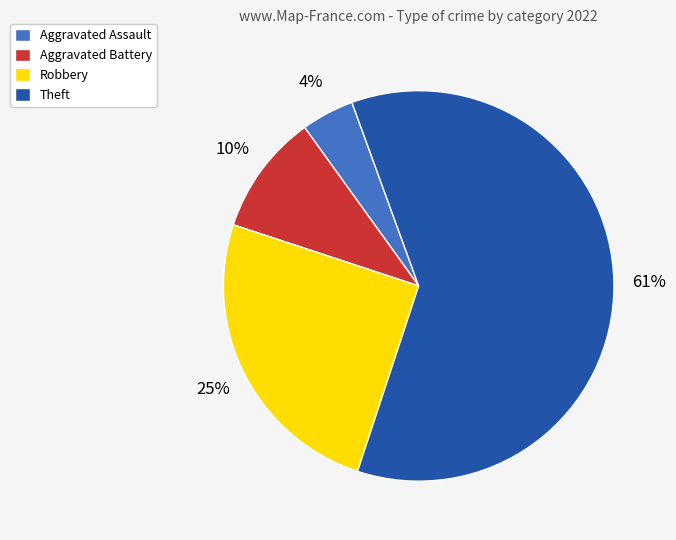

What is the ratio of the value at Theft to the value at Aggravated Battery?

6.1